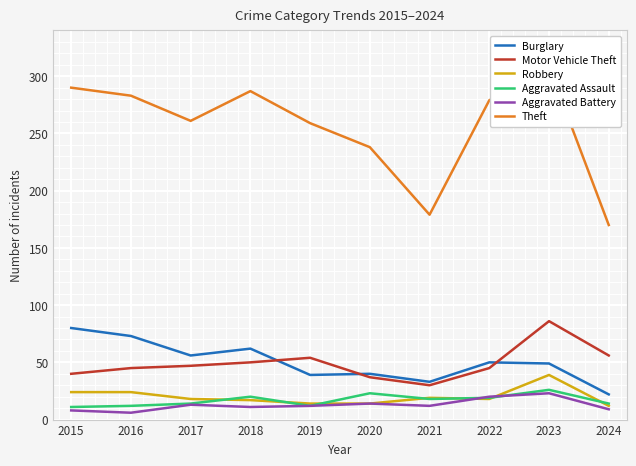

At how many categories does at least one series exceed 271?

5